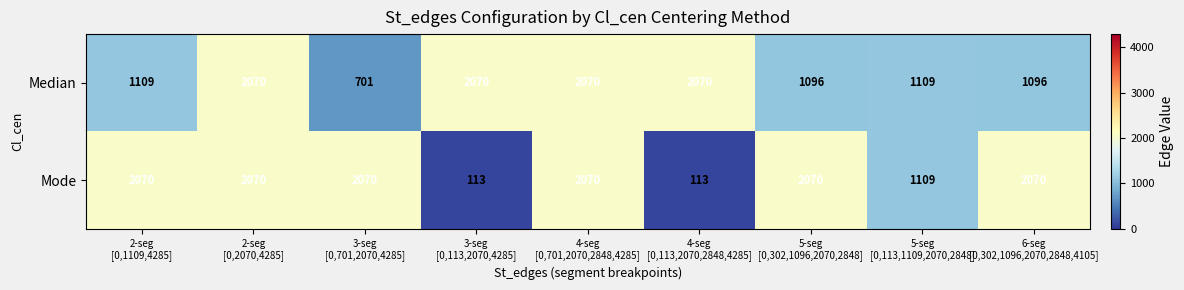

At how many categories does at least one series exceed 600?

9